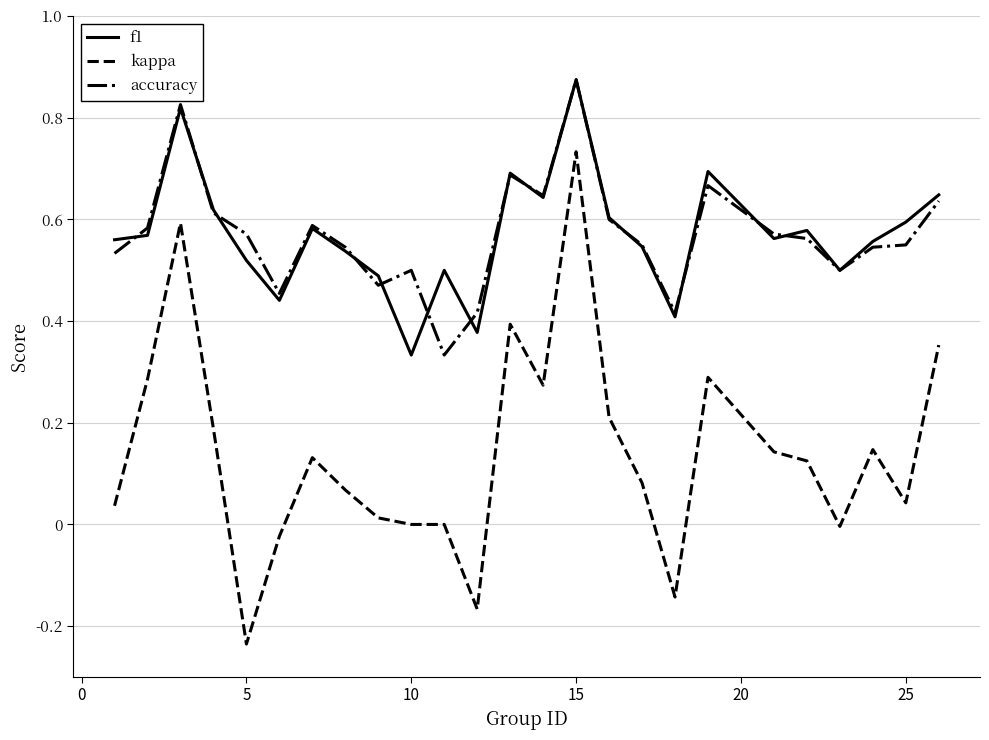

True or false: kappa and accuracy intersect in this chart.

False